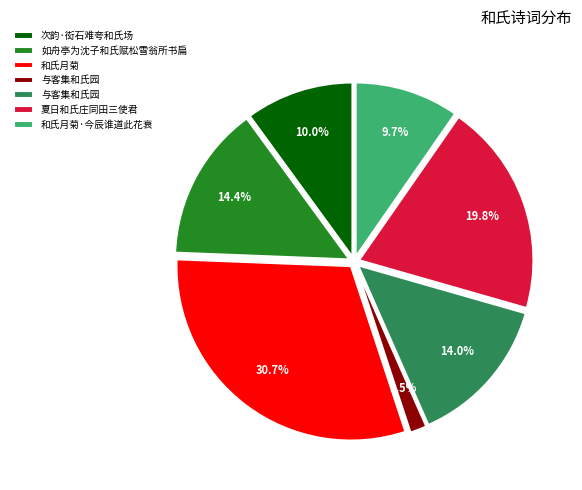

Is there a majority slice in this chart?

No